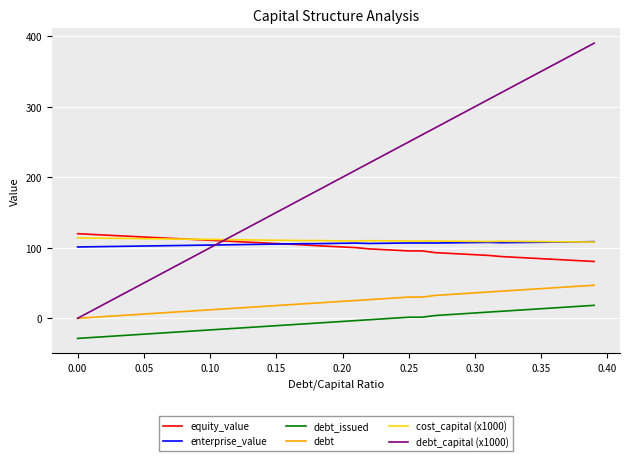

What is the maximum value shown in the chart?

390.0